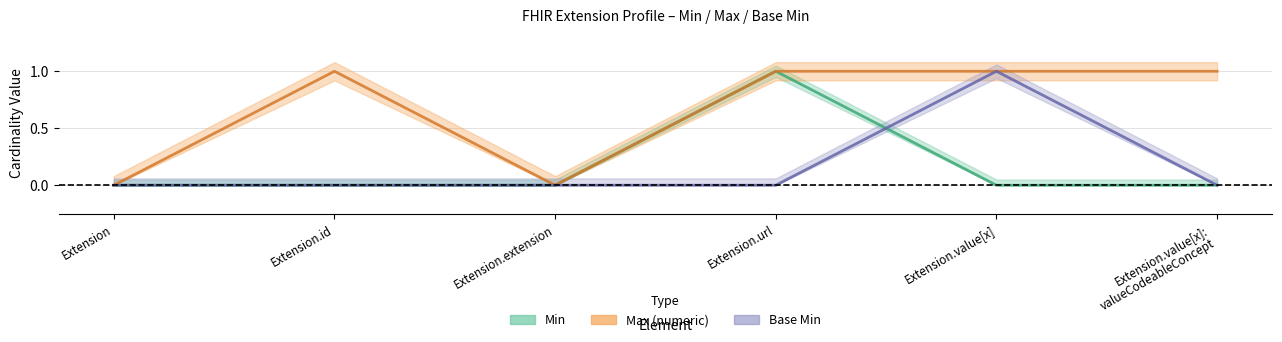

True or false: Base Min and Max_num intersect in this chart.

False